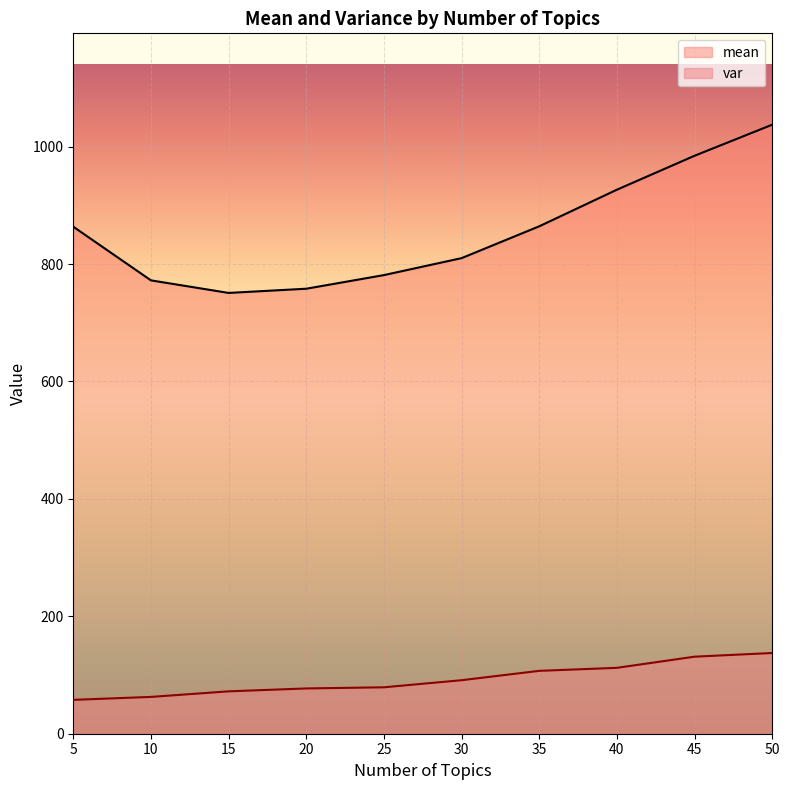

The value of mean at 35 is 864.3. True or false?

True